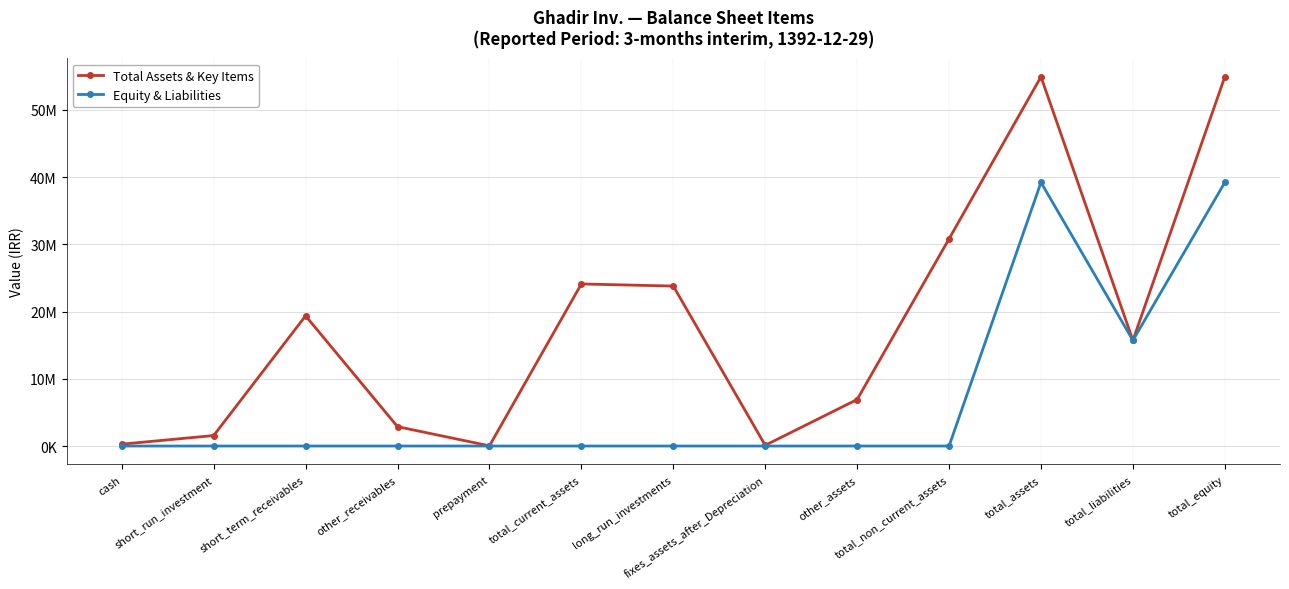

What are all the series names shown in the legend?

Total Assets & Key Items, Equity & Liabilities